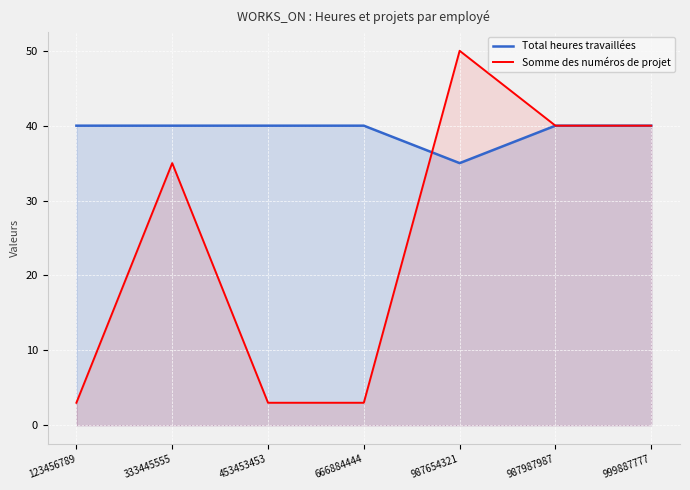

True or false: Total heures travaillées and Somme des numéros de projet cross at least once.

True